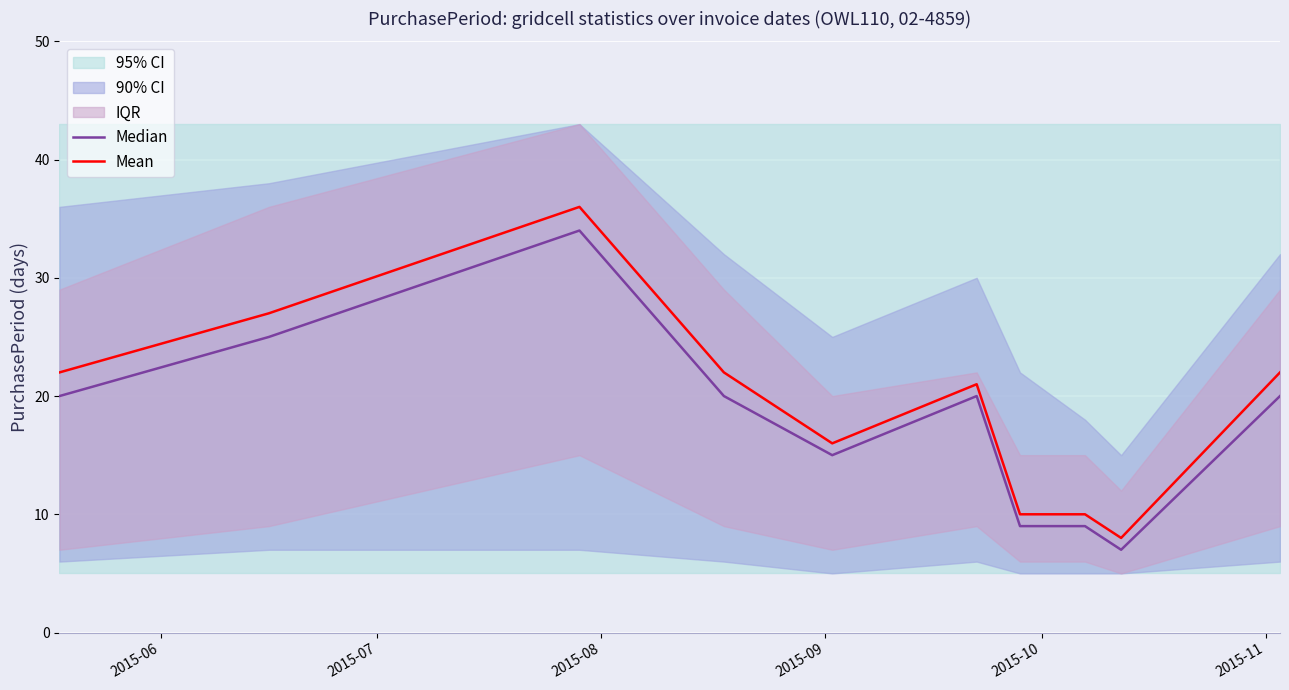

Rank the series by their average value, from highest to lowest.

Mean, Median